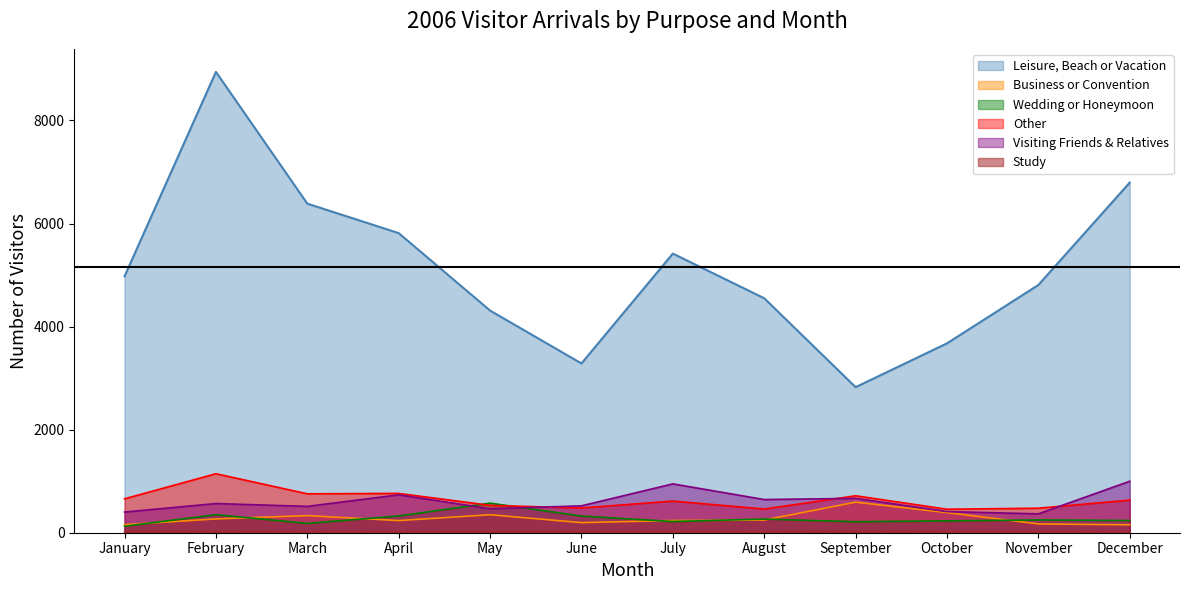

The Visiting Friends & Relatives series shows 290 at July. True or false?

False